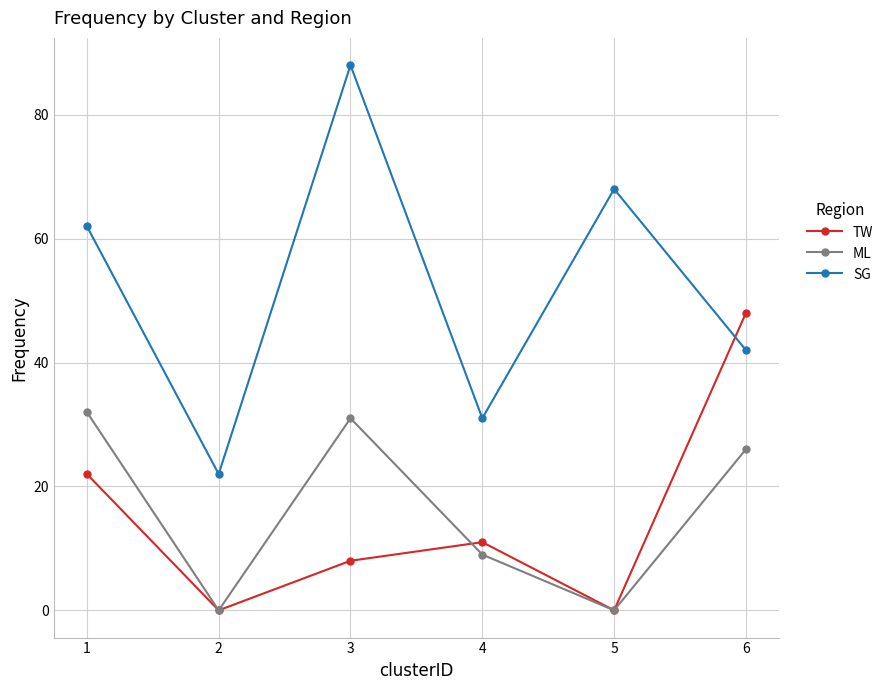

Is it true that SG equals 42 at 6?

True